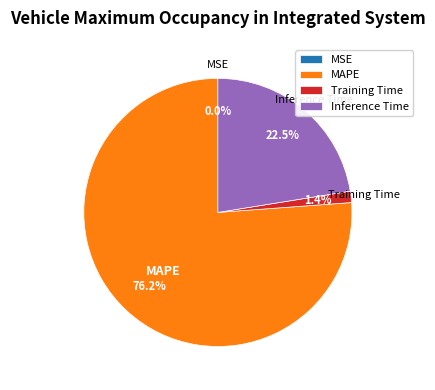

Is there any slice that represents more than half of the pie?

Yes